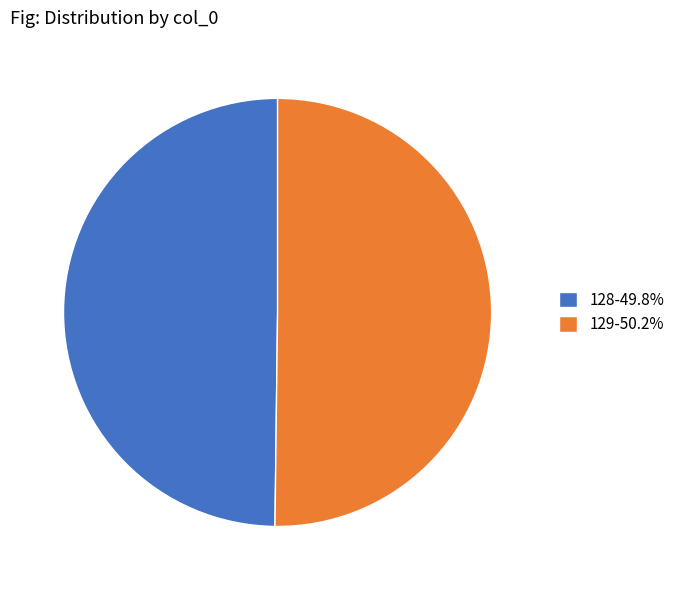

What is the ratio of the value at 129 to the value at 128?

1.0